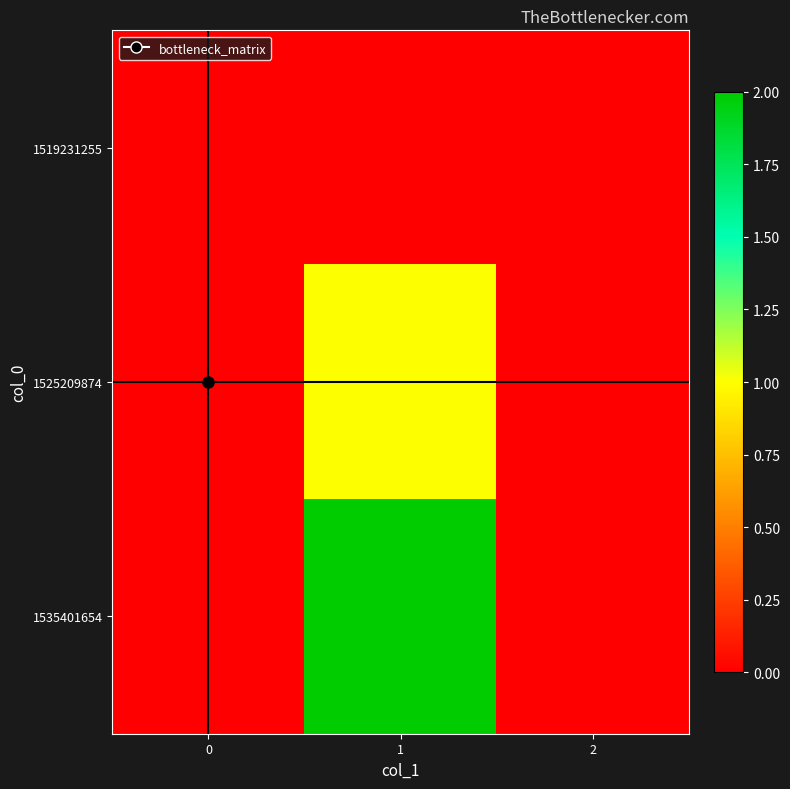

Reading left to right, extract all data points from this chart.

1519231255: 0=0	1=0	2=0
1525209874: 0=0	1=1	2=0
1535401654: 0=0	1=2	2=0